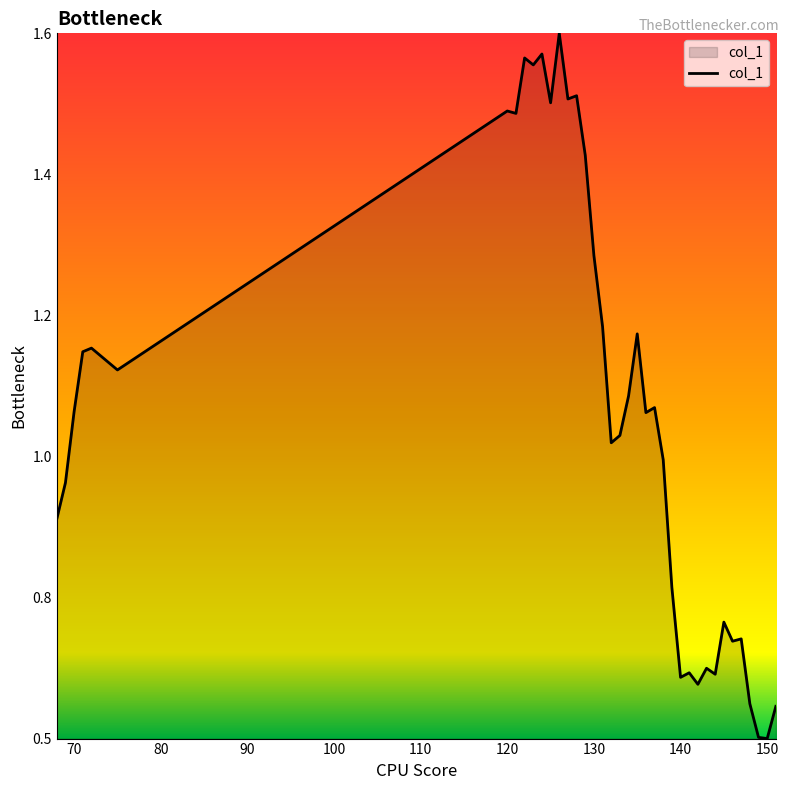

Does the chart display data point markers on the line(s)?

No